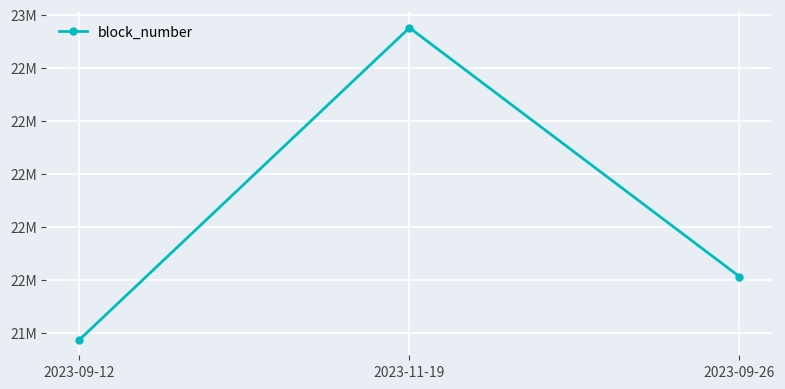

Reading left to right, list all the values displayed in this chart.

2023-09-12=21373239	2023-11-19=22550849	2023-09-26=21611458